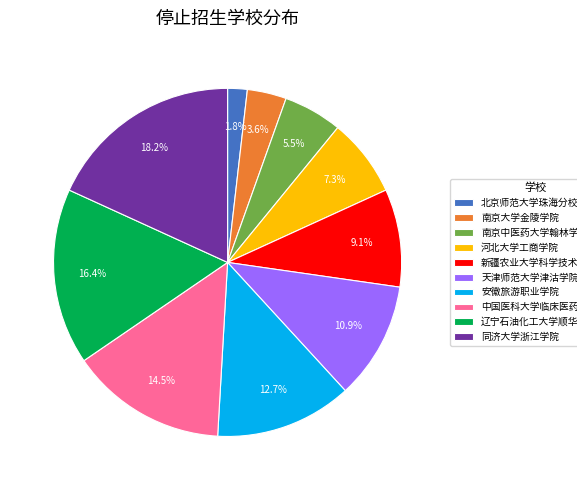

Which slice is the largest?

同济大学浙江学院